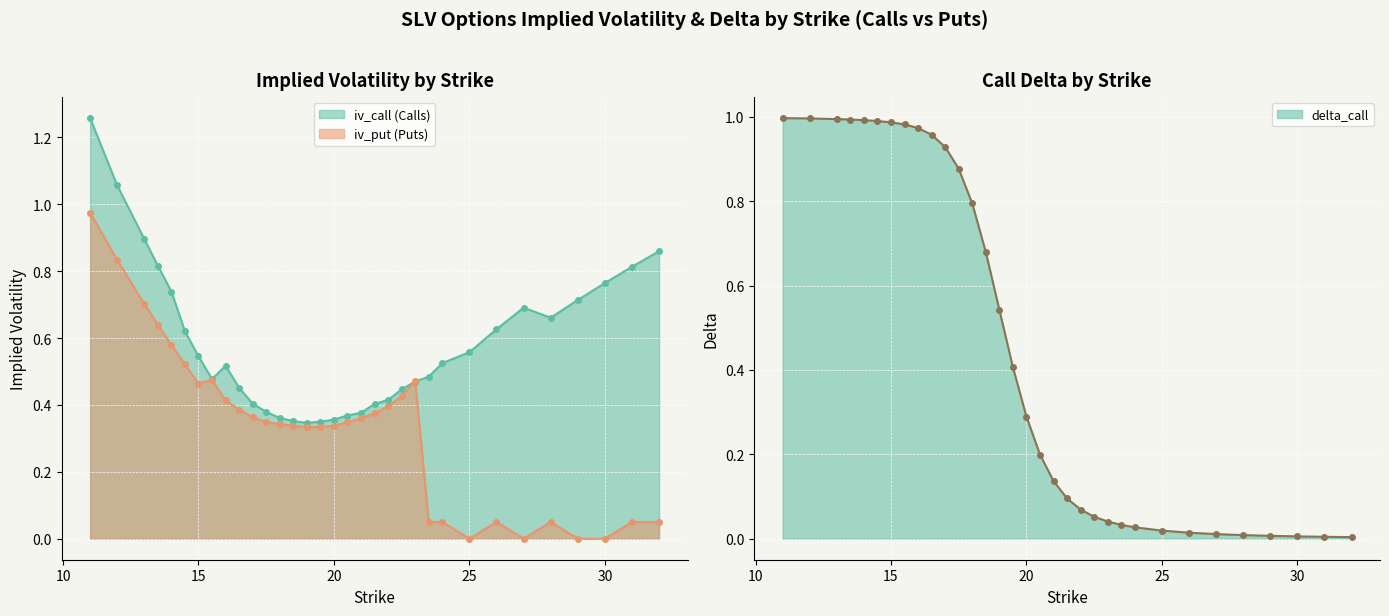

Which series has the widest spread of values?

delta_call